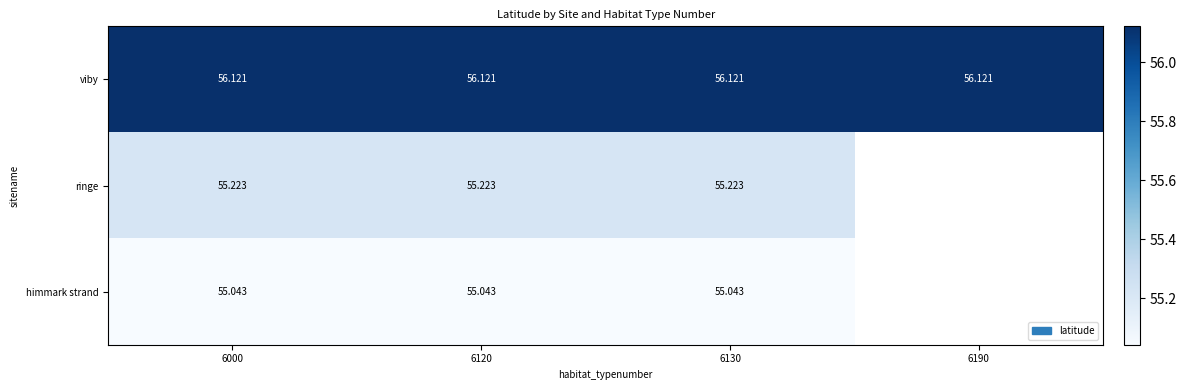

Rank the series at 6000 from highest to lowest value.

viby, ringe, himmark strand